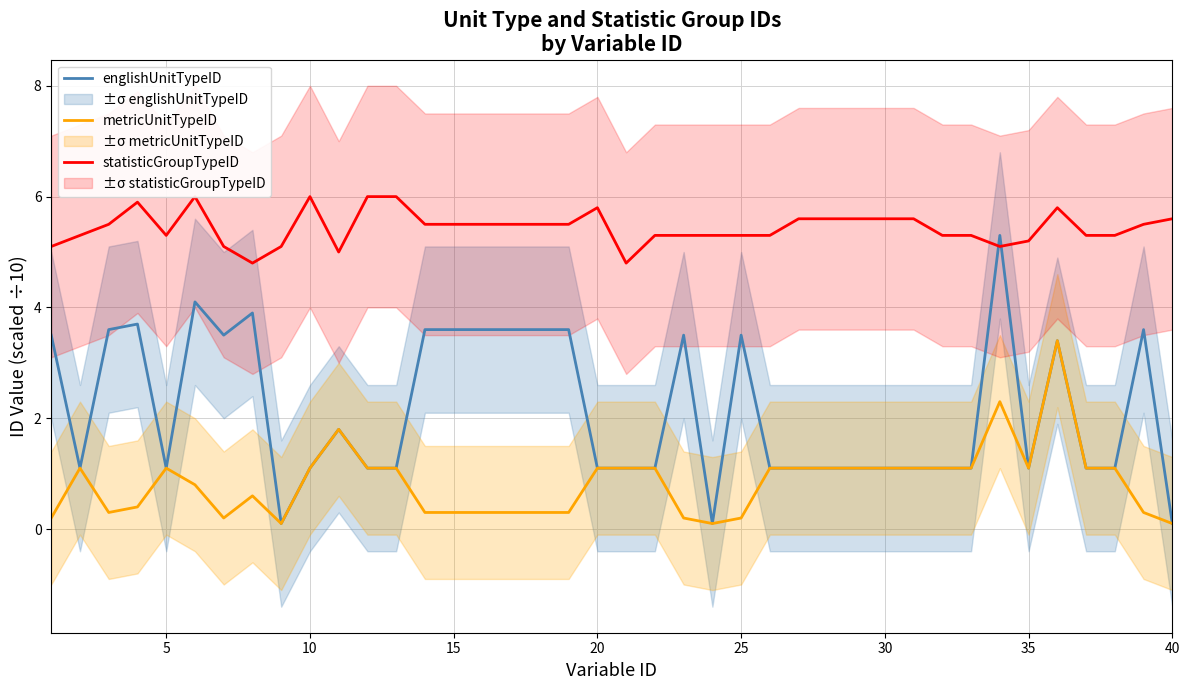

True or false: metricUnitTypeID and statisticGroupTypeID cross at least once.

False